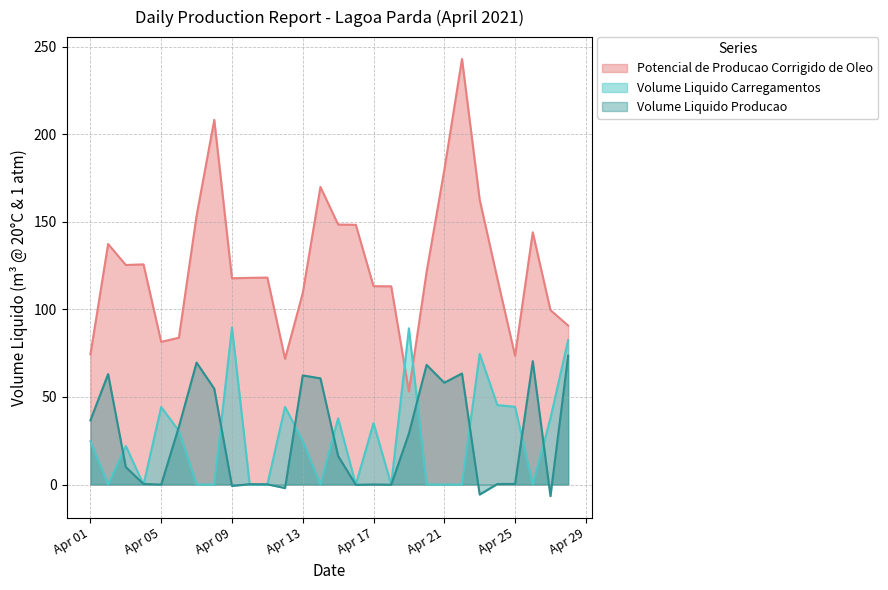

What is the smallest value displayed?

-6.6